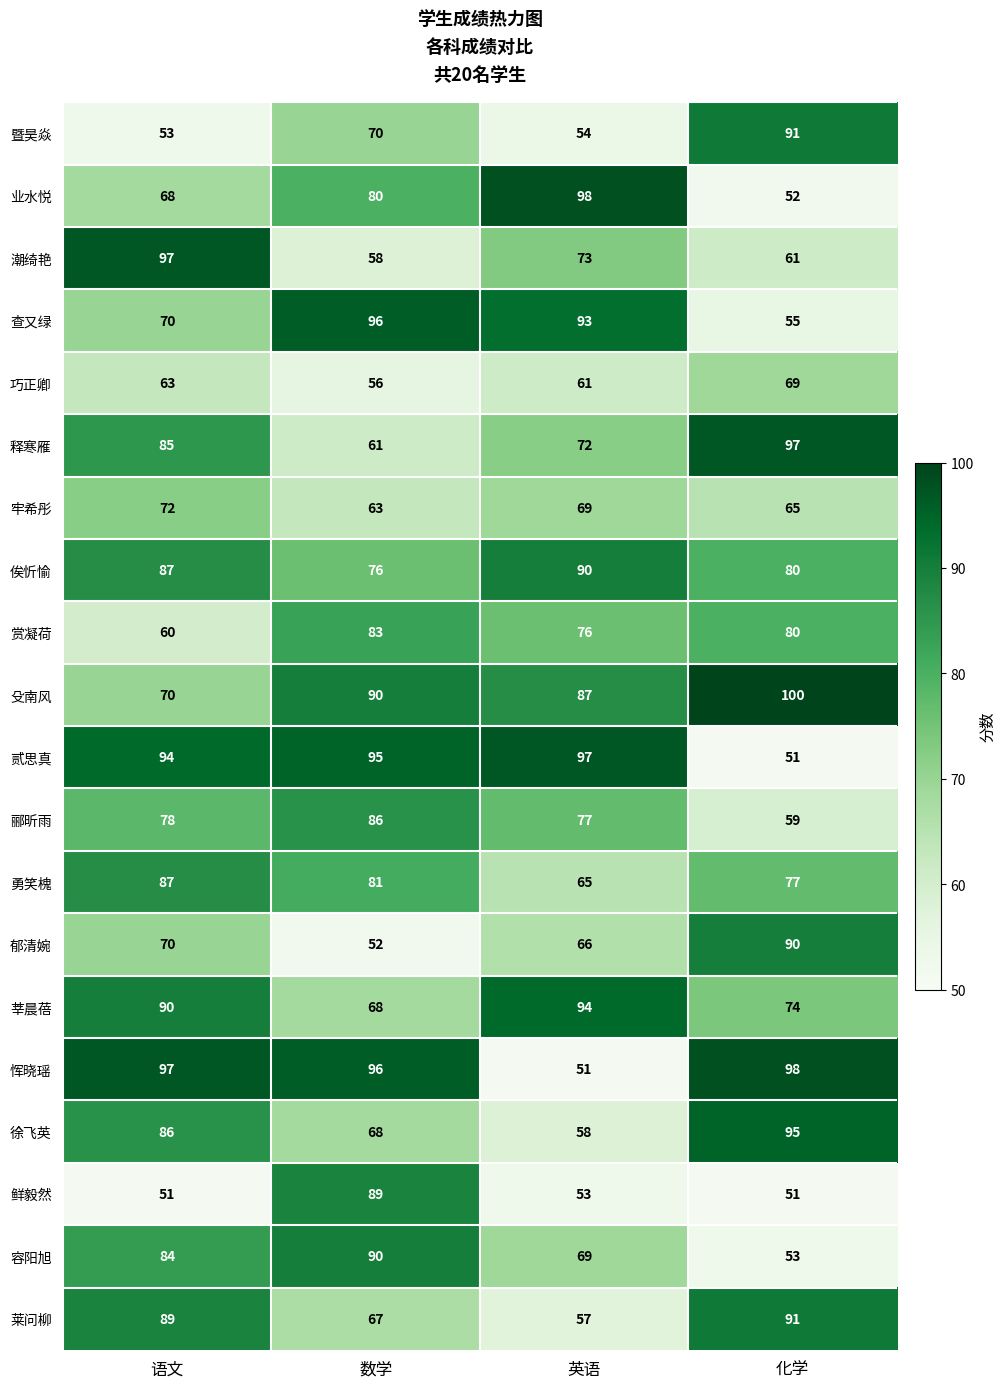

Where is 勇笑槐 nearest to the value 76?

化学